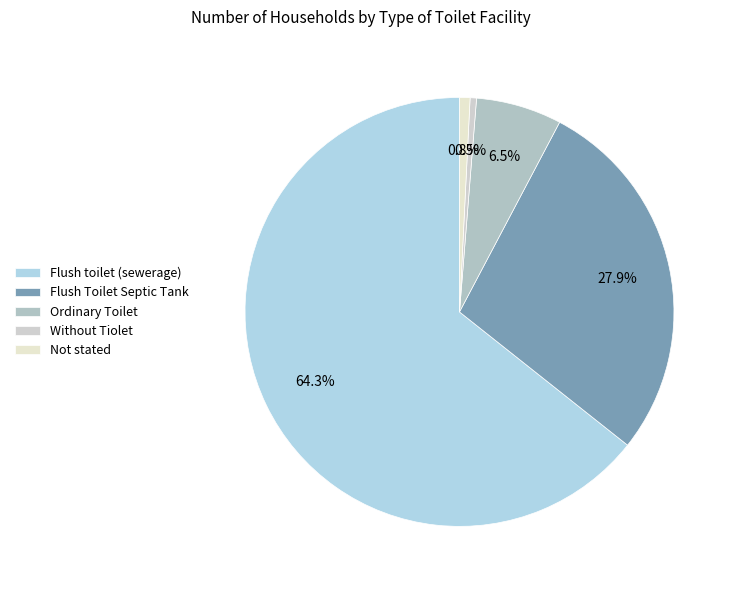

How many segments does this pie chart have?

5